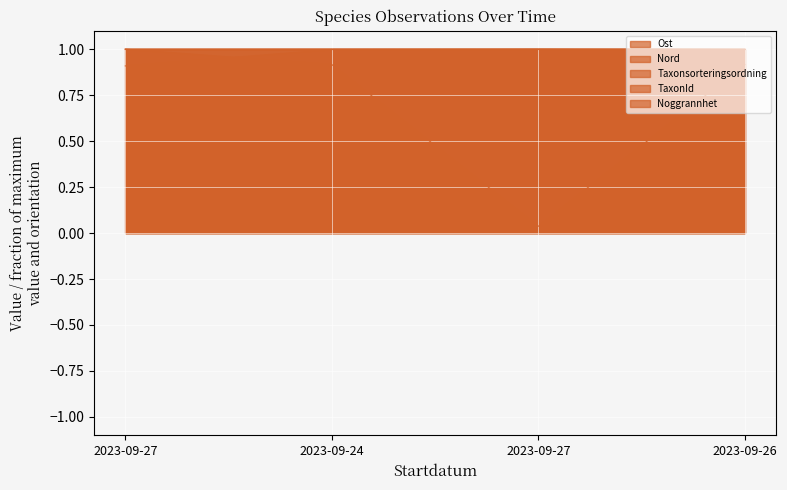

What are all the series names shown in the legend?

Ost, Nord, Taxonsorteringsordning, TaxonId, Noggrannhet